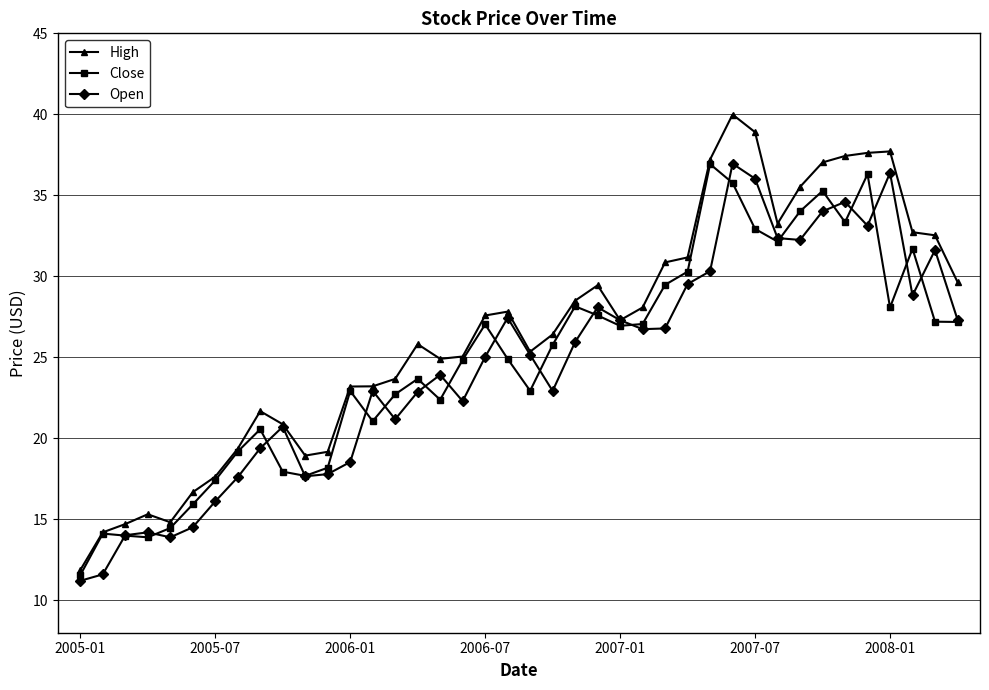

Which series has the largest total across all categories?

High